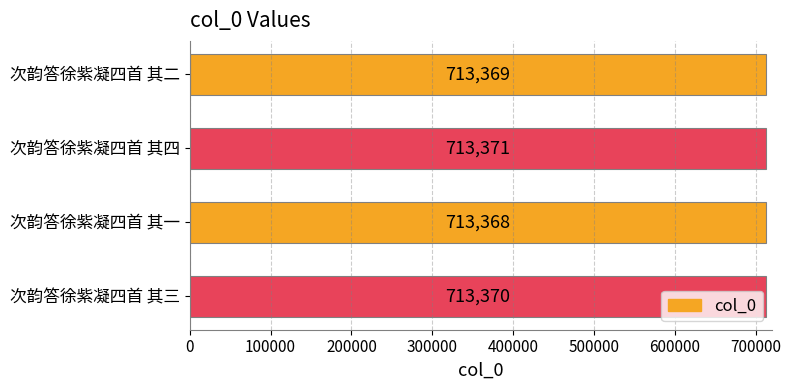

How many categories are shown in the chart?

4